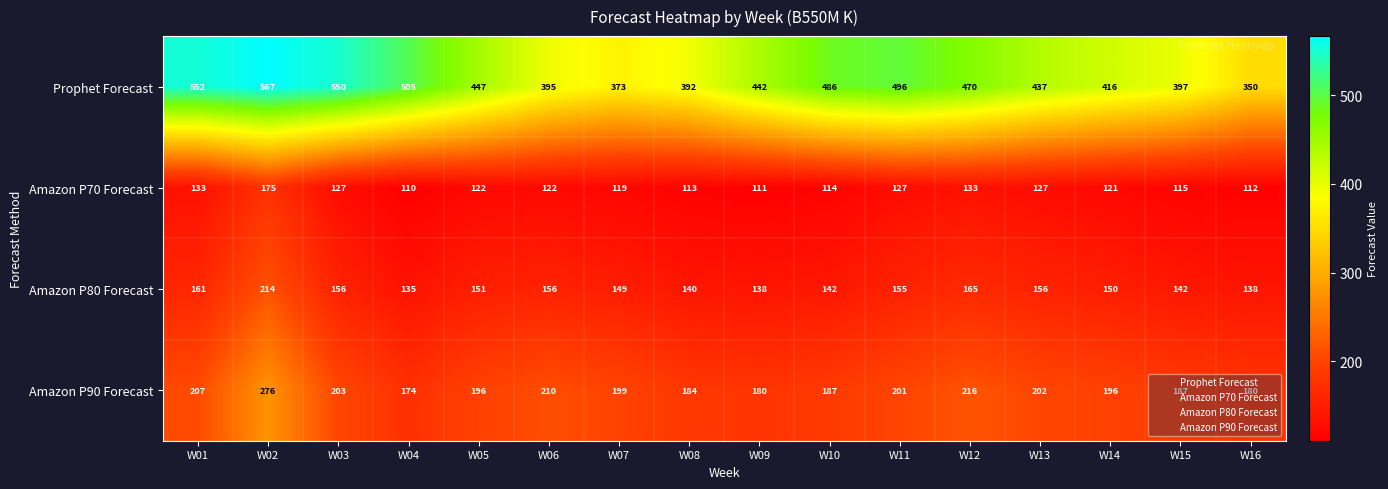

What is the difference between the second highest and minimum values in the Amazon P90 Forecast series?

42